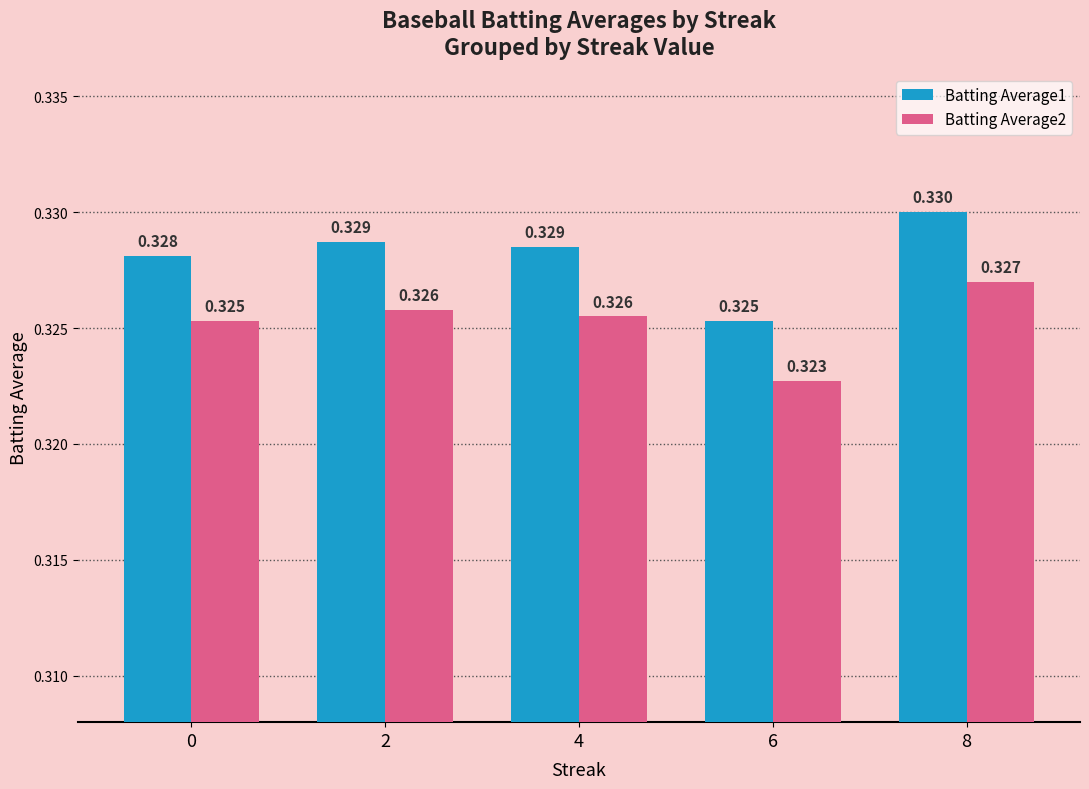

Is the value of Batting Average1 at 6 greater than the value of Batting Average2 at 8?

No